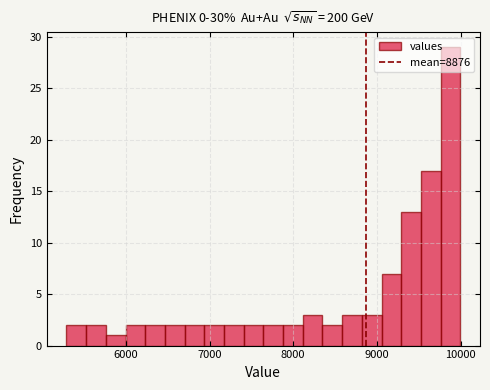

Read against the x-axis, roughly where is the centre of the tallest bar?

9900